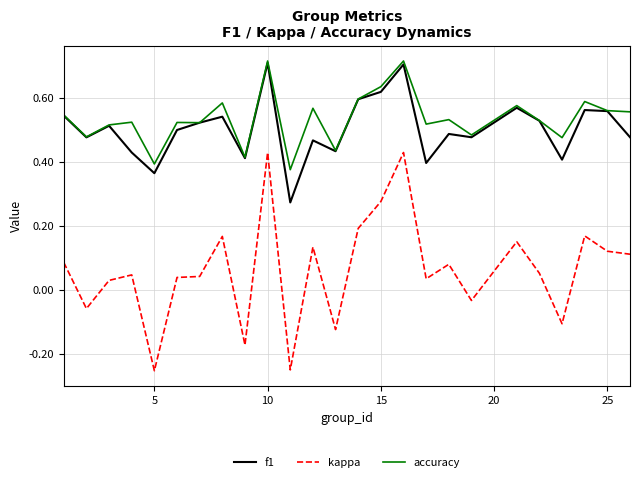

True or false: f1 has more than 1 interior local peaks.

True